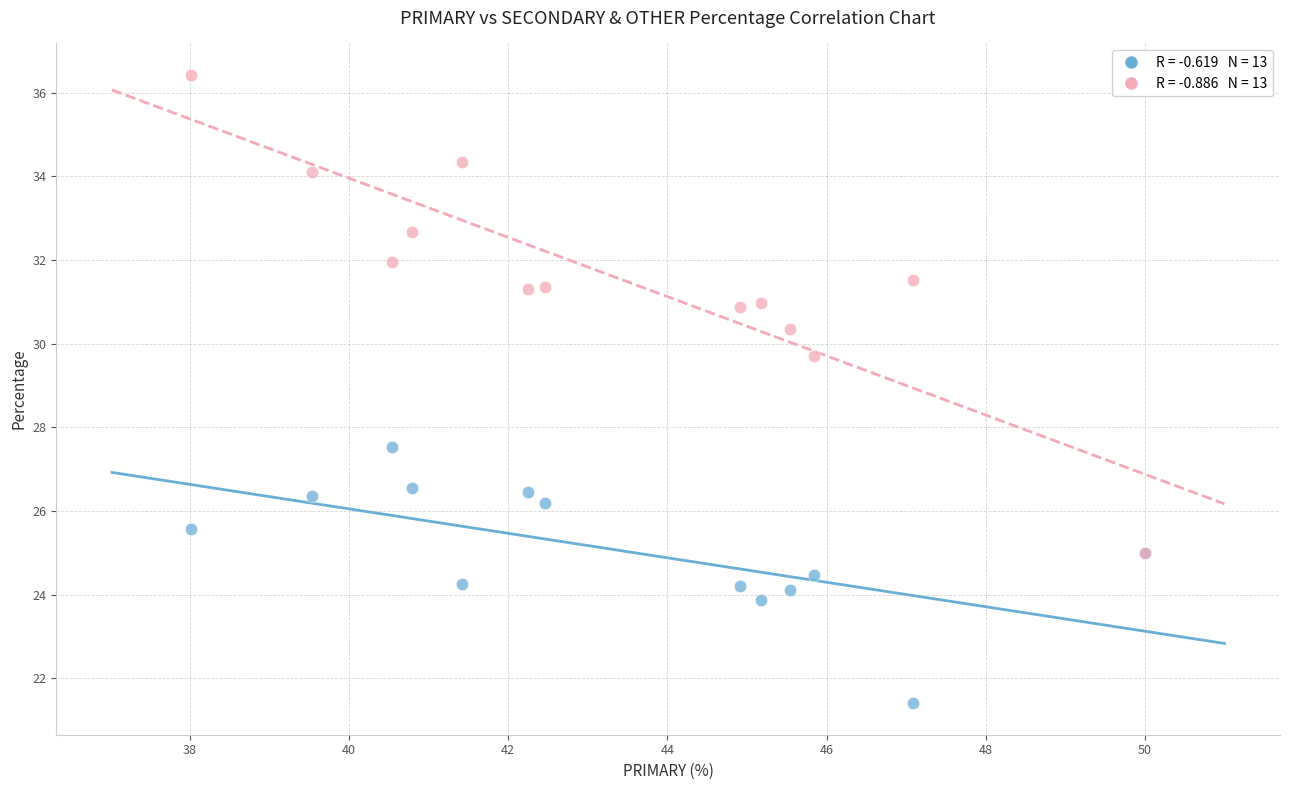

Across all series, what Y value is closest to 28?

27.5